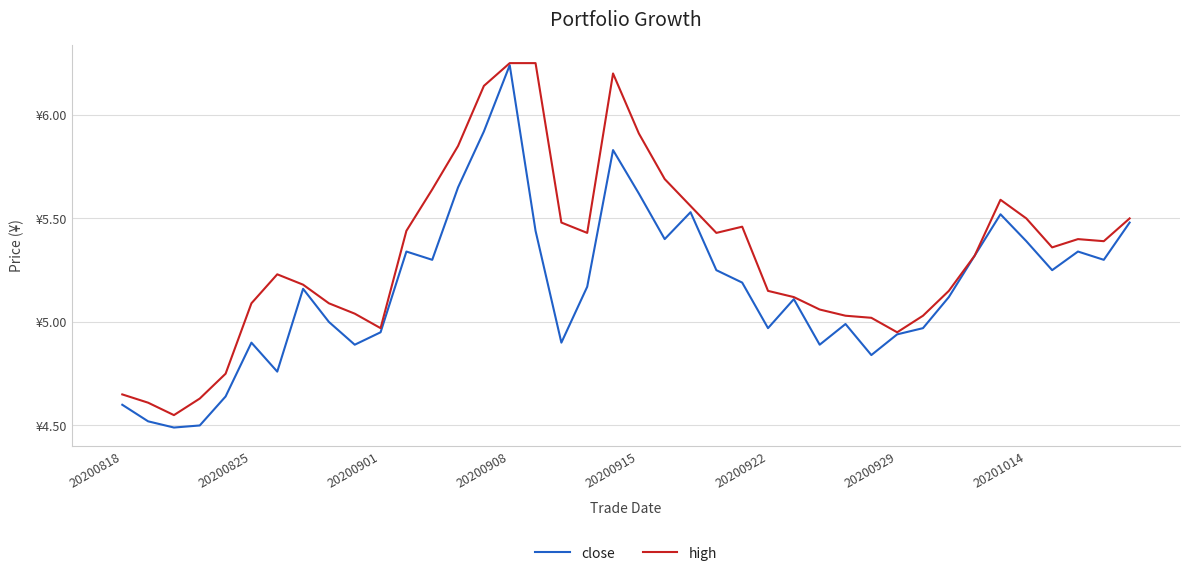

Does the chart display data point markers on the line(s)?

No